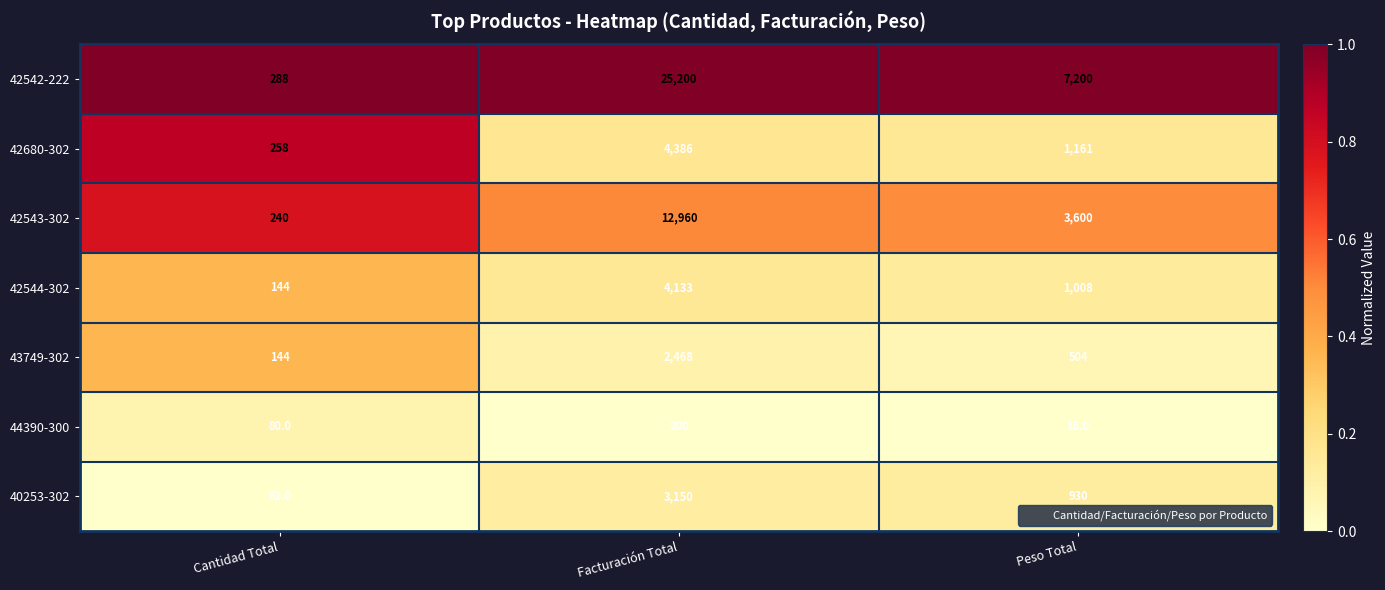

What is the difference between the 42680-302 values at Cantidad Total and Facturación Total?

4128